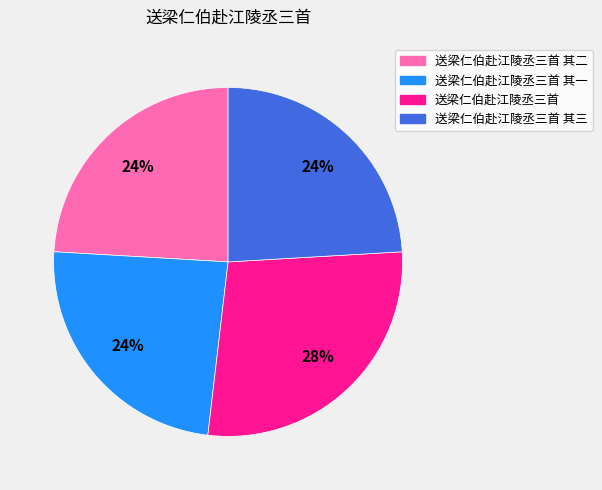

To the nearest percent, what is the average slice percentage?

25%